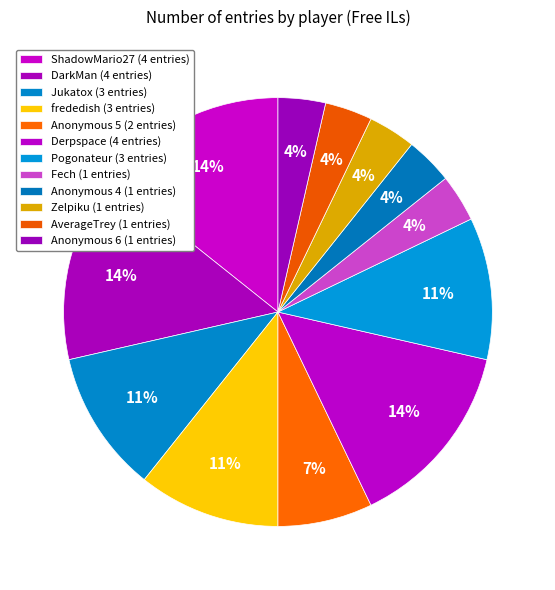

To the nearest percent, what percentage of the pie is Fech?

4%